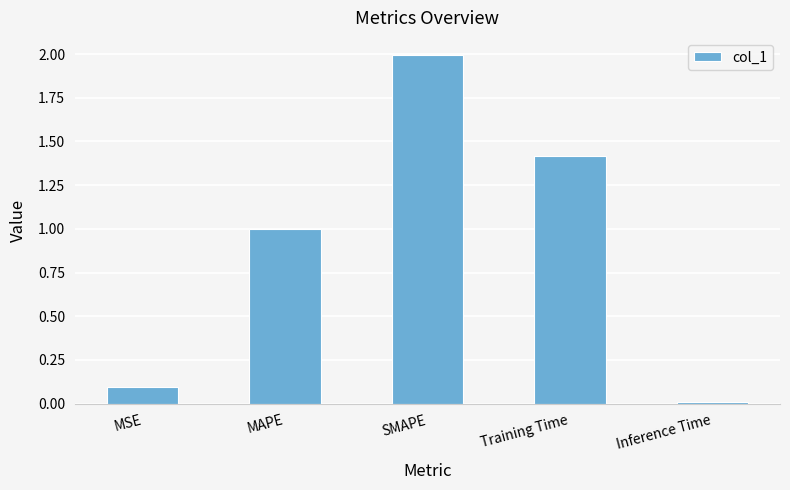

Which category has the lowest value across all series?

Inference Time